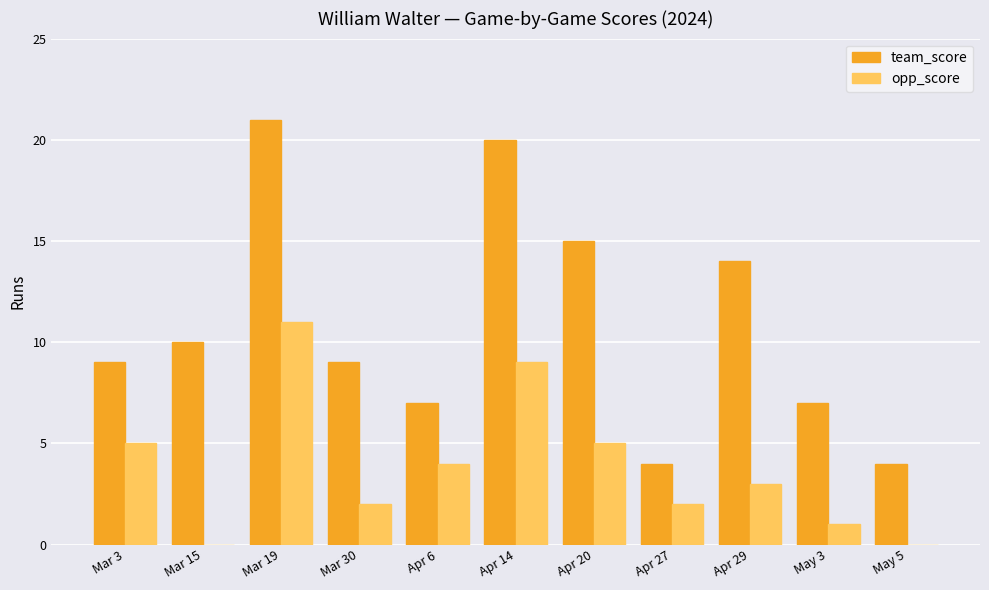

At which category does the chart reach its peak across all series?

Mar 19